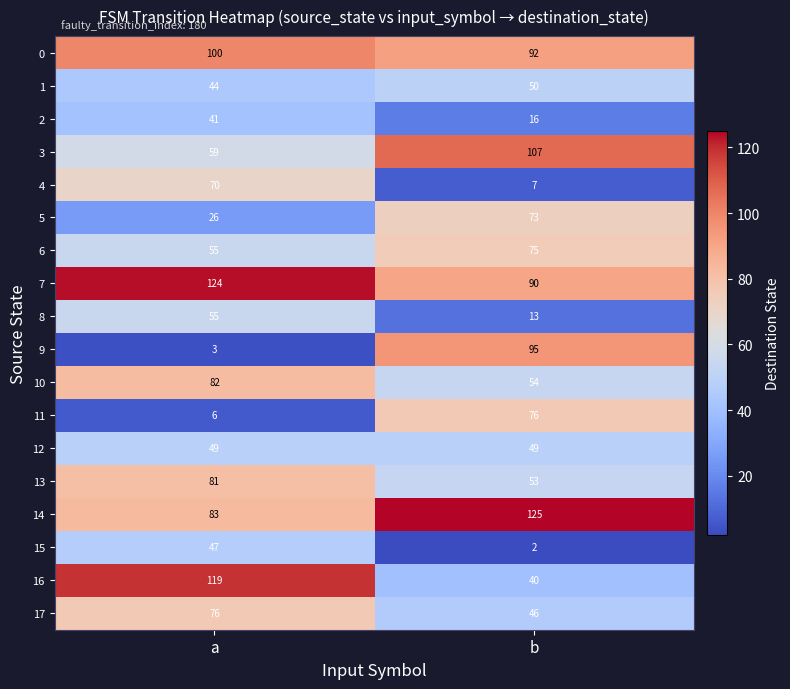

Read the 0 value at a.

100